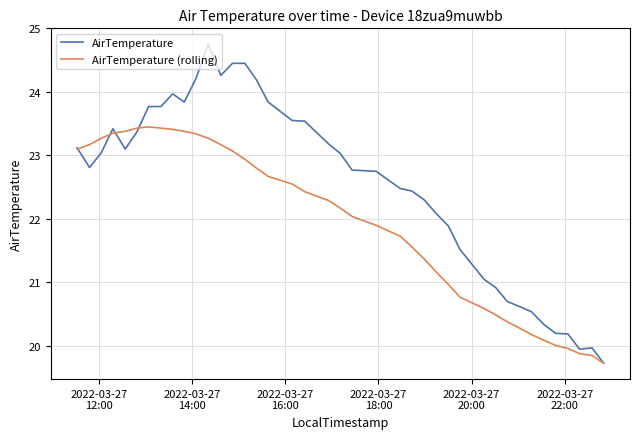

What is the minimum value shown in the chart?

19.7